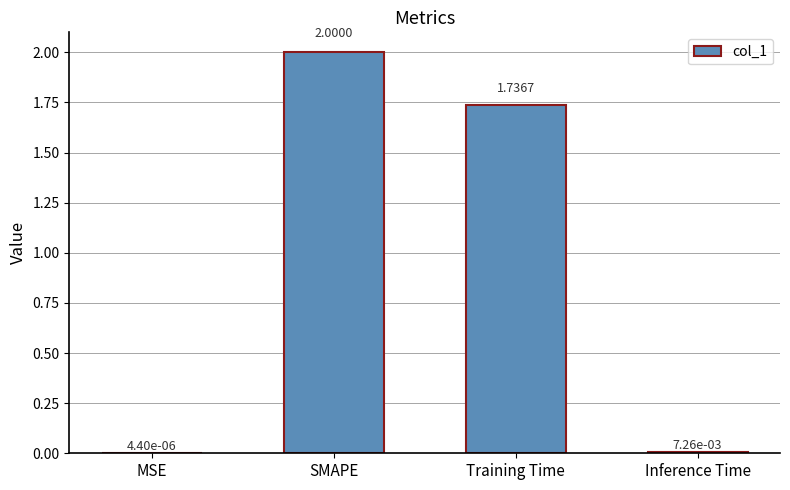

Count the number of values greater than 1.

2